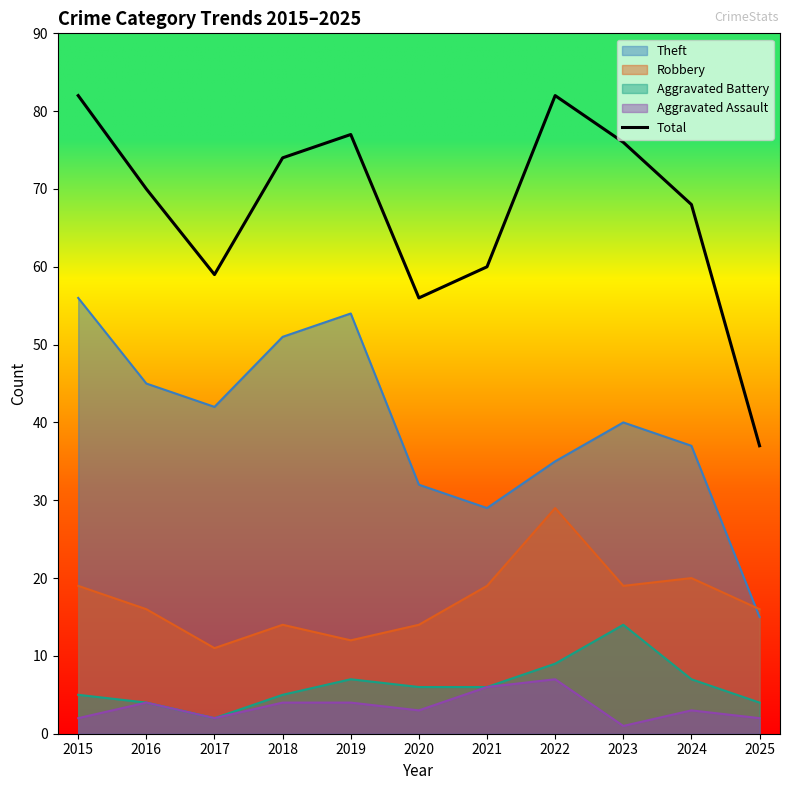

What is the spread (max minus min) of values at 2015?

80